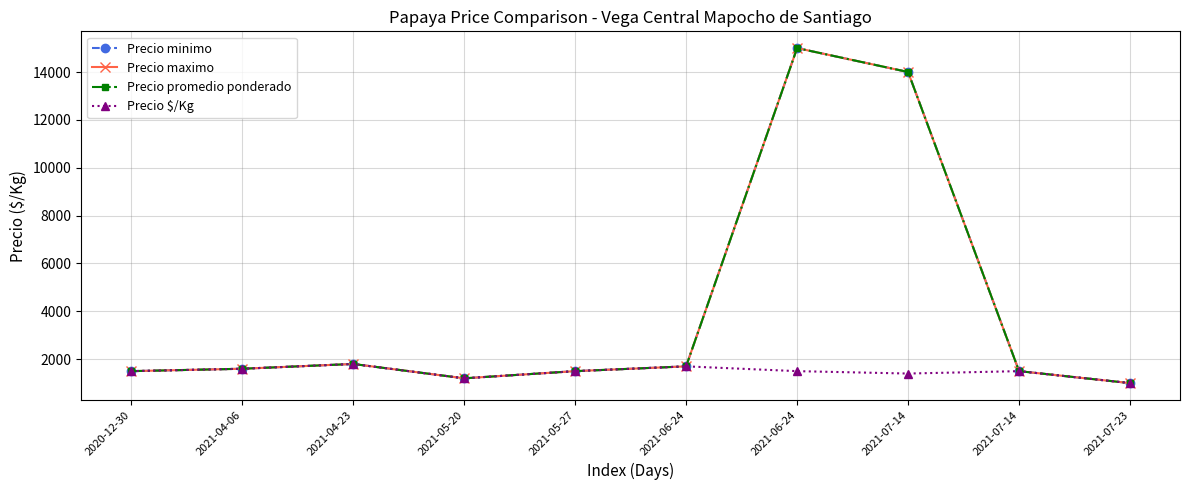

How many values in the Precio minimo series exceed 1600?

4